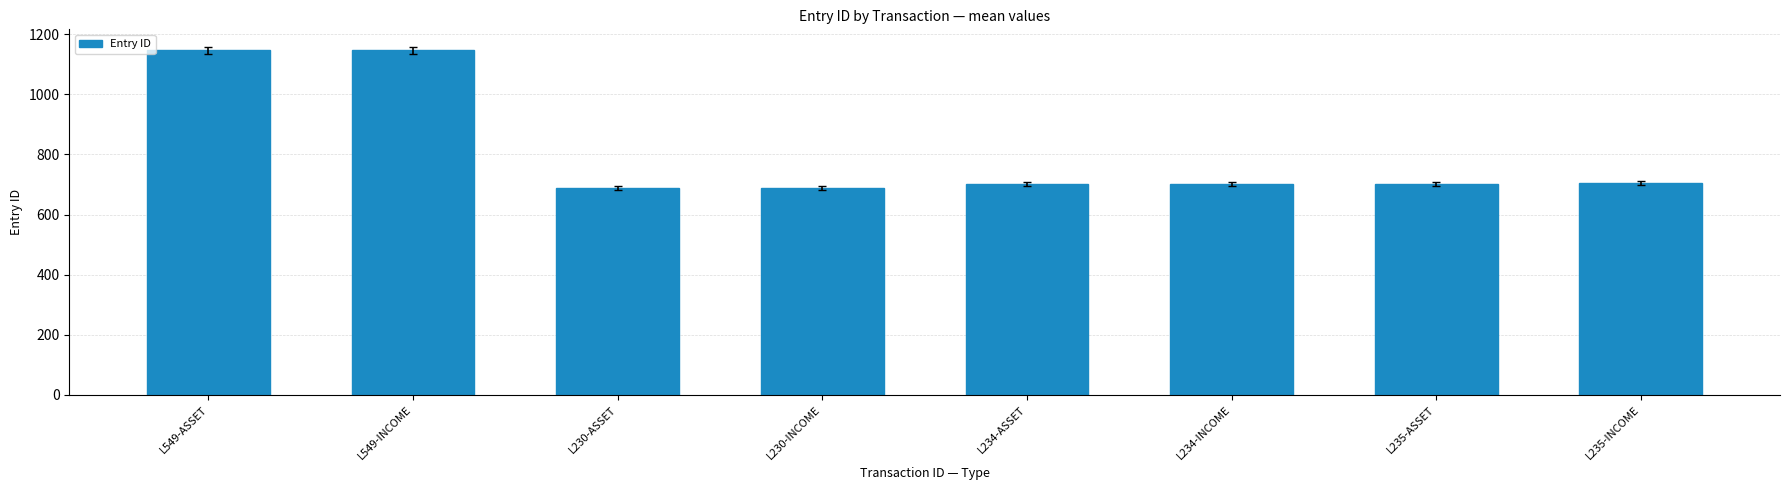

True or false: the data shows 1146 at L549-ASSET.

True